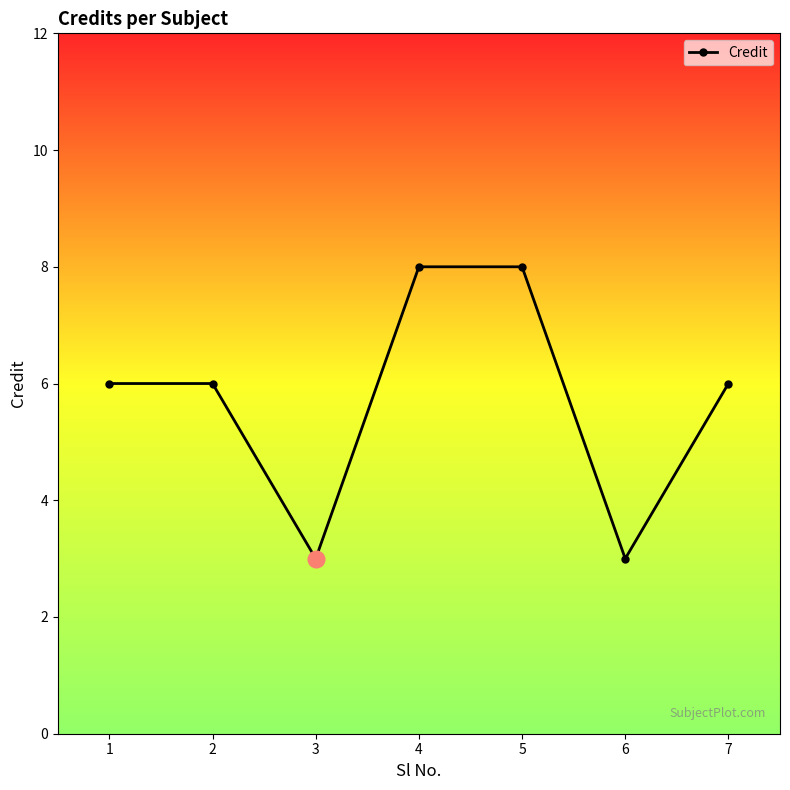

What is the greatest value displayed?

8